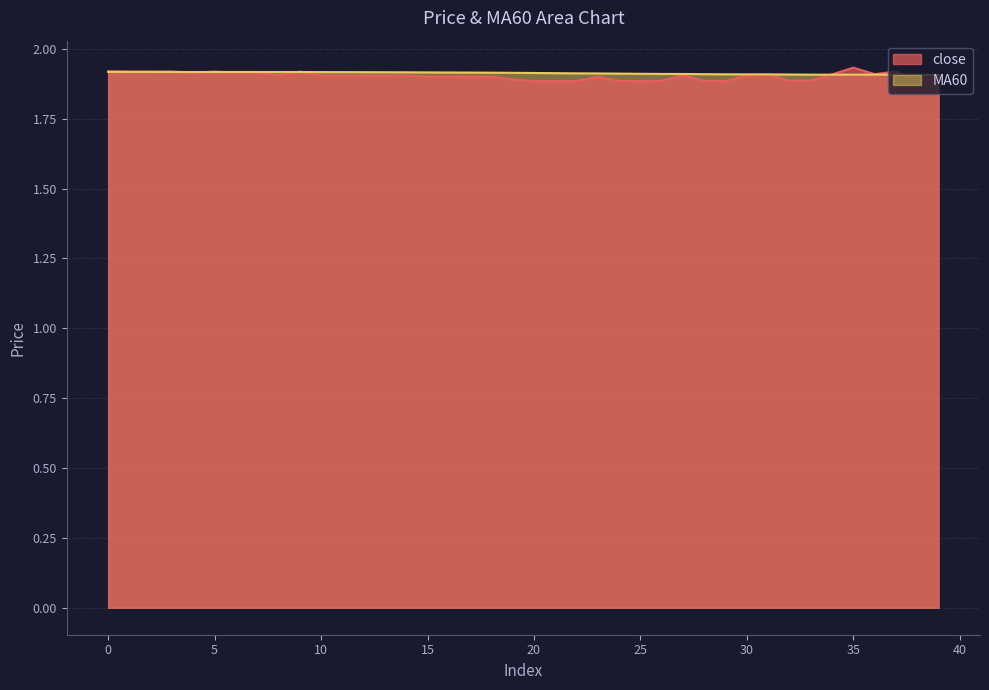

How many lines are shown in the chart?

2